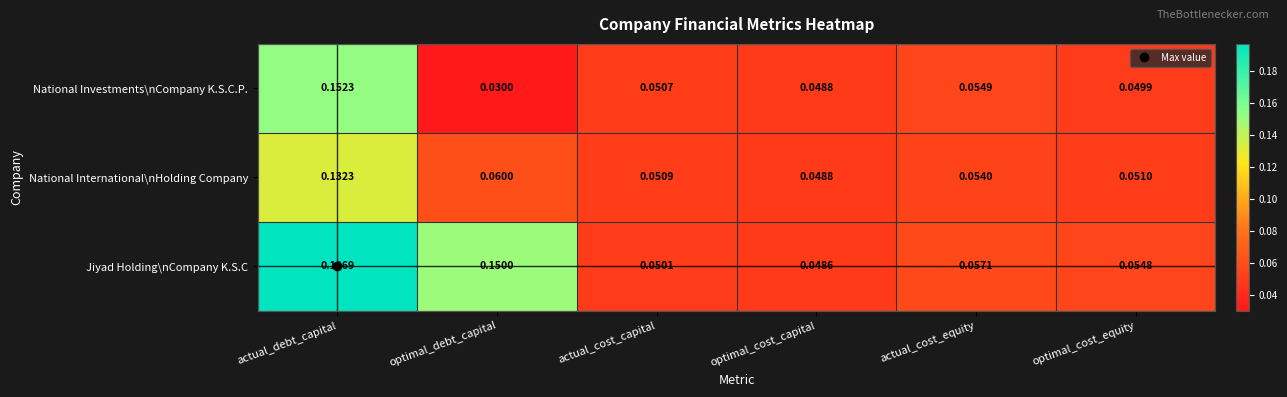

List the series in order of their peak value, lowest first.

National International\nHolding Company, National Investments\nCompany K.S.C.P., Jiyad Holding\nCompany K.S.C